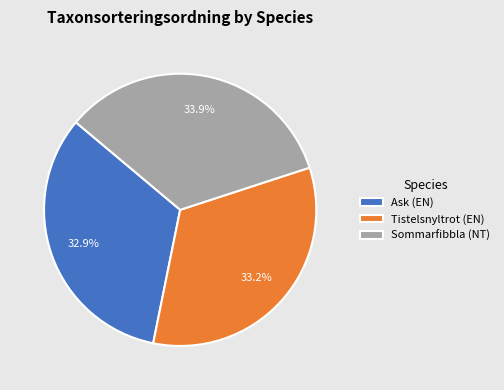

What is the ratio of the value at Sommarfibbla (NT) to the value at Ask (EN)?

1.0